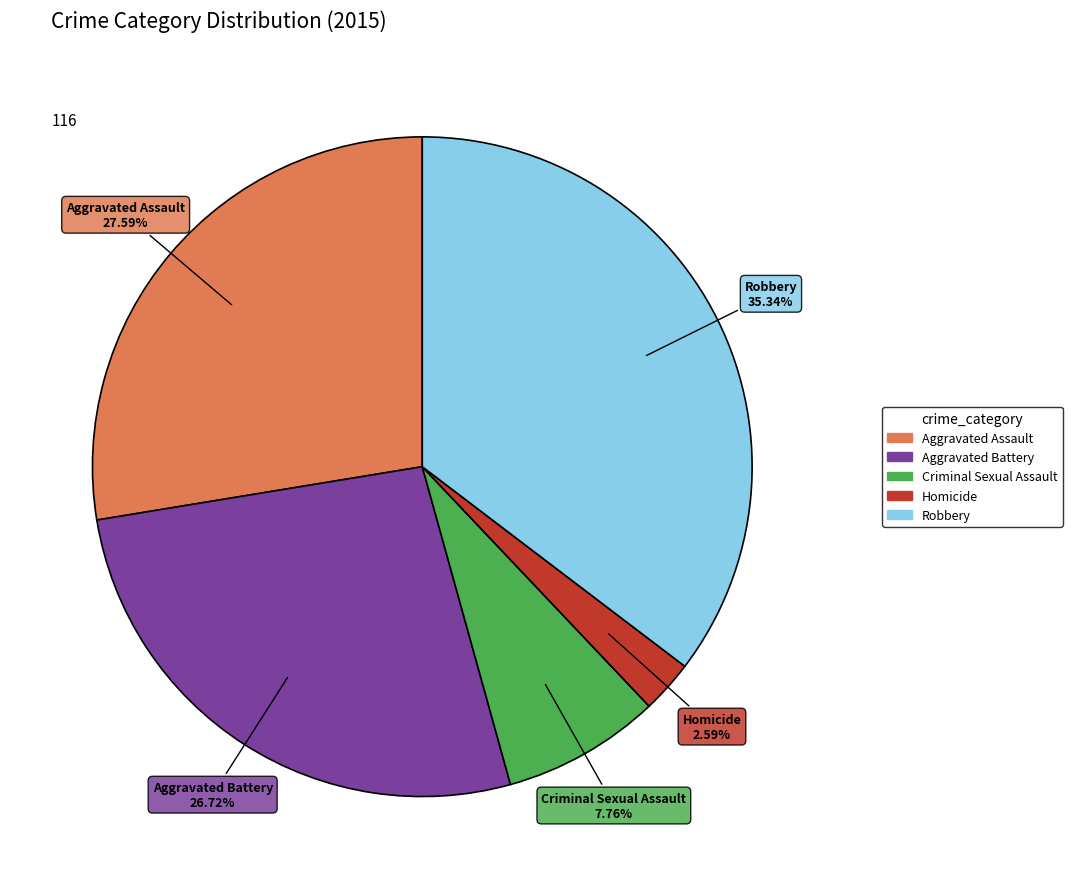

Approximately how many times larger is the value at Homicide compared to Criminal Sexual Assault?

0.3